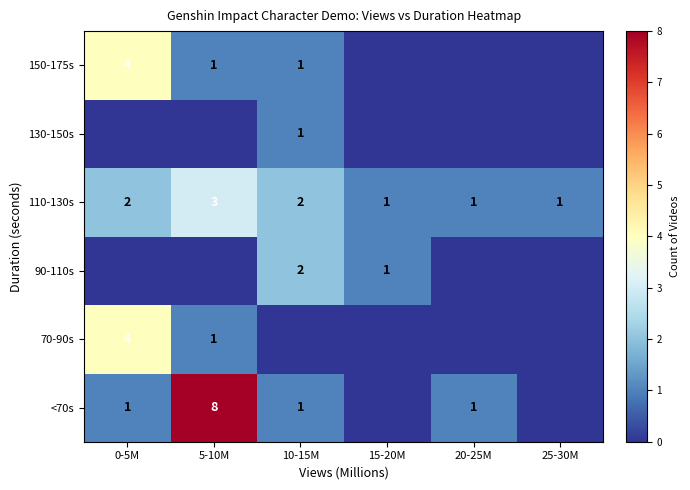

Is it true that <70s equals 8 at 5-10M?

True